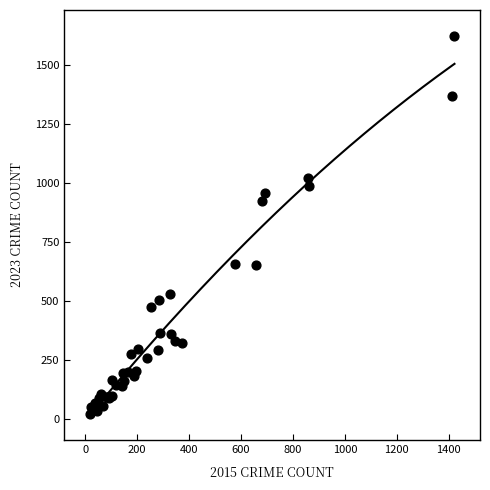

What Y value in the scatter plot is closest to 822?

924